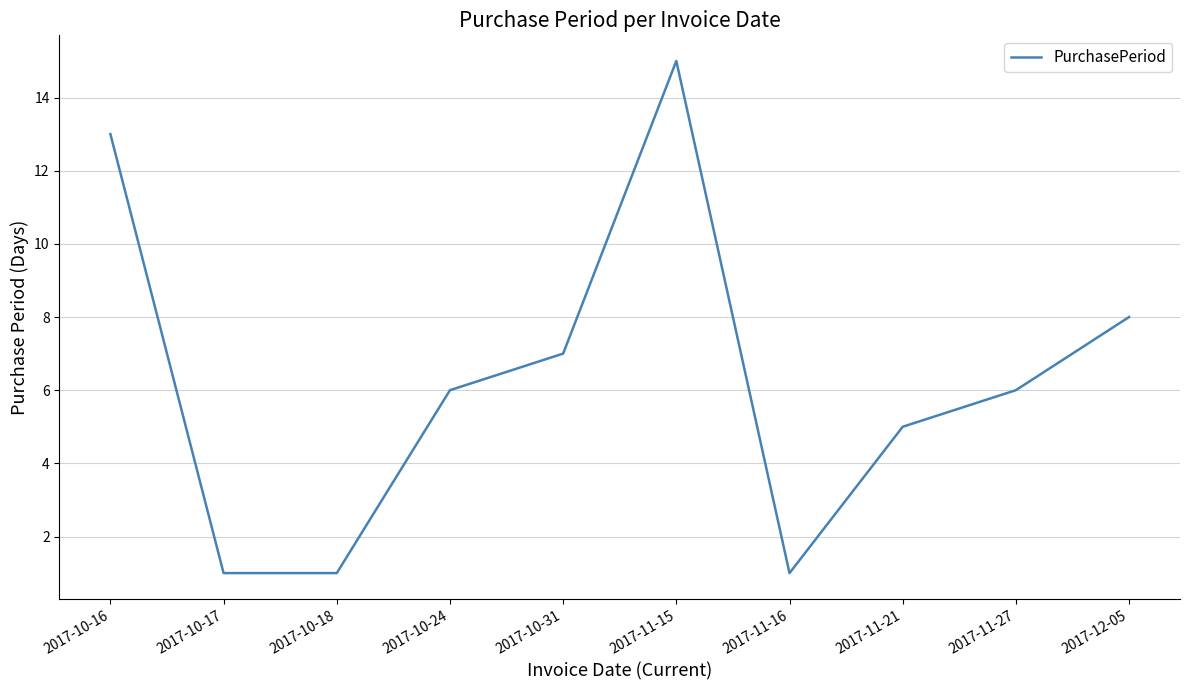

Between 2017-11-16 and 2017-11-27, which is larger?

2017-11-27